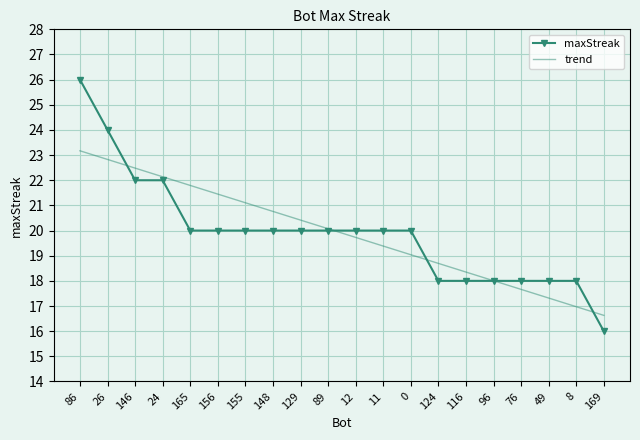

What position from the left is 155?

7